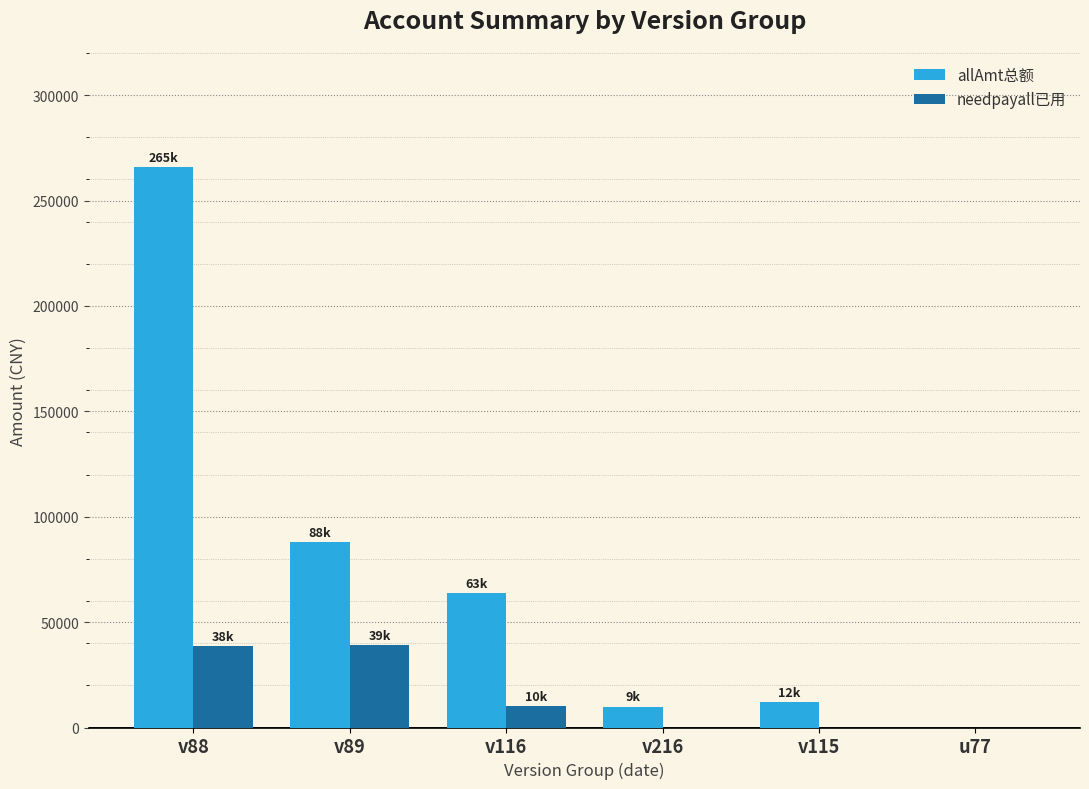

How many groups of bars are there?

6